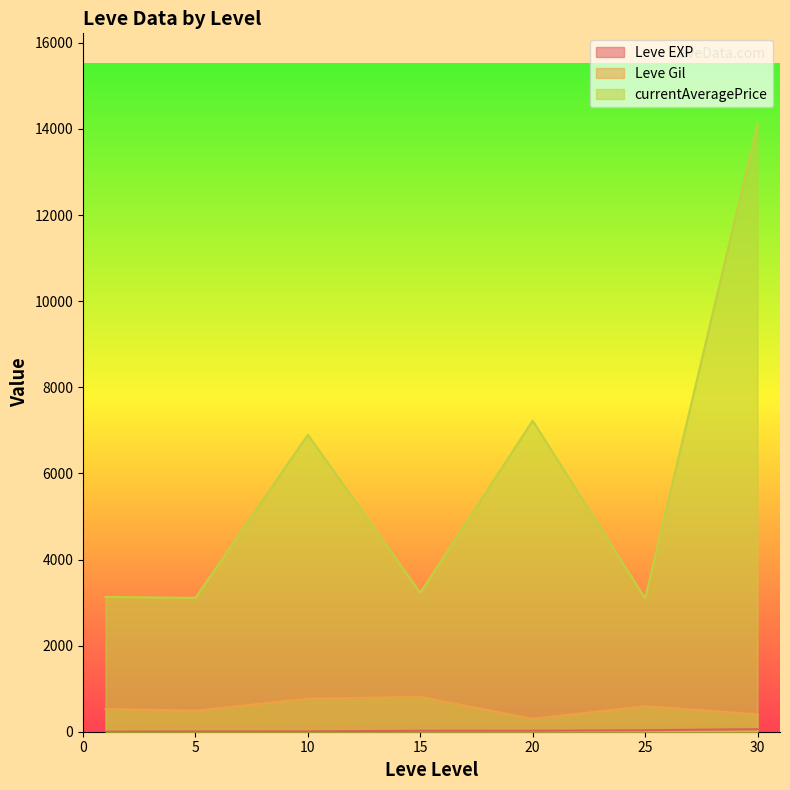

What are all the series names shown in the legend?

Leve EXP, Leve Gil, currentAveragePrice